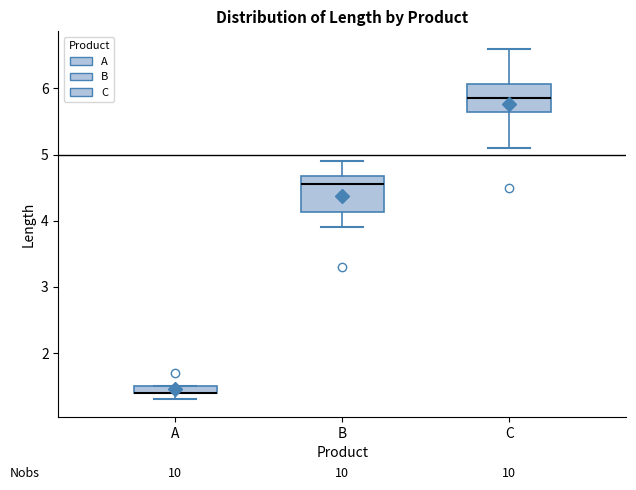

Where is the lower edge of the box for A on the y-axis? The values are not printed on the chart, so give them approximately, as read against the axis.

1.4